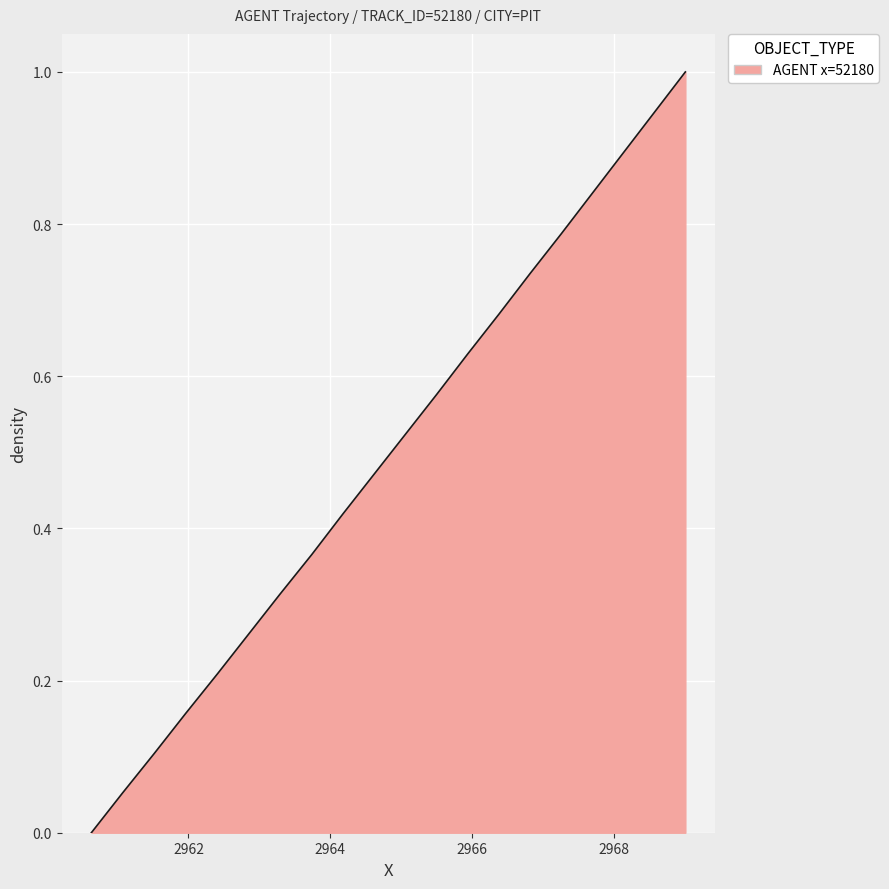

What is the maximum value shown in the chart?

1.0